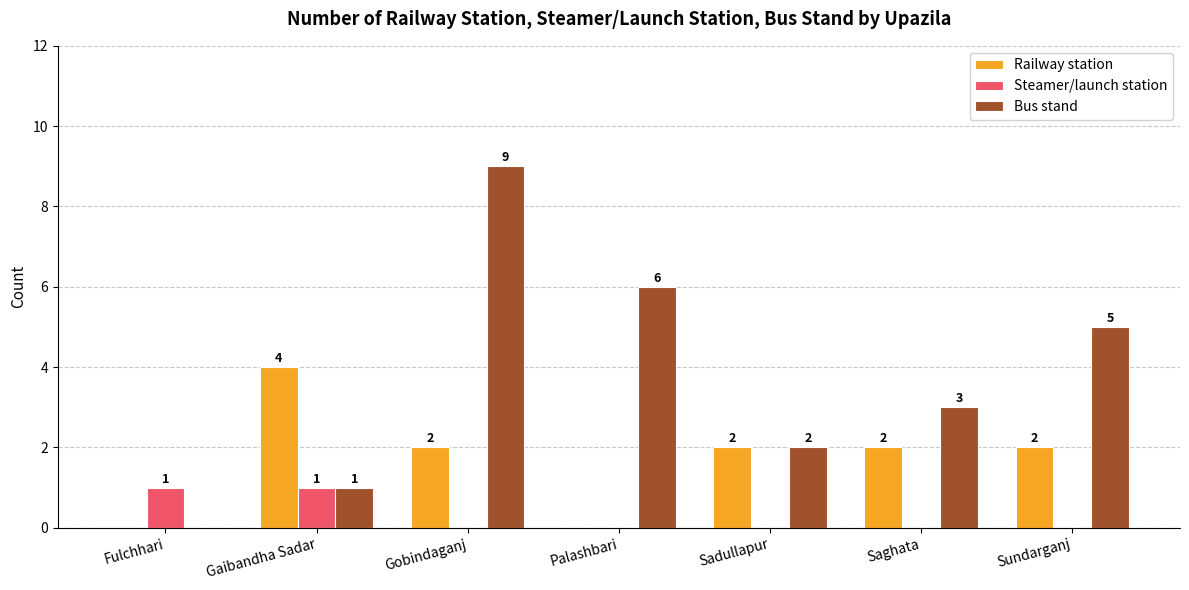

Is the value of Steamer/launch station at Gobindaganj greater than the value of Railway station at Gaibandha Sadar?

No